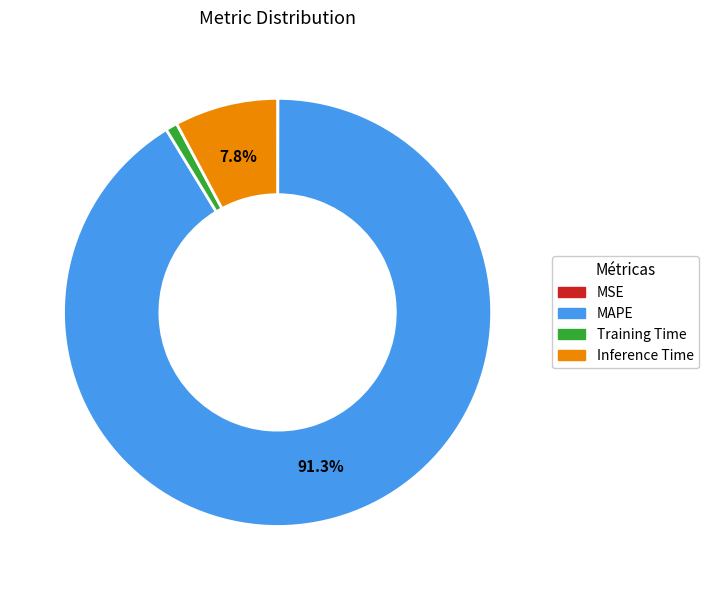

To the nearest percent, what percentage of the pie is MAPE?

91%